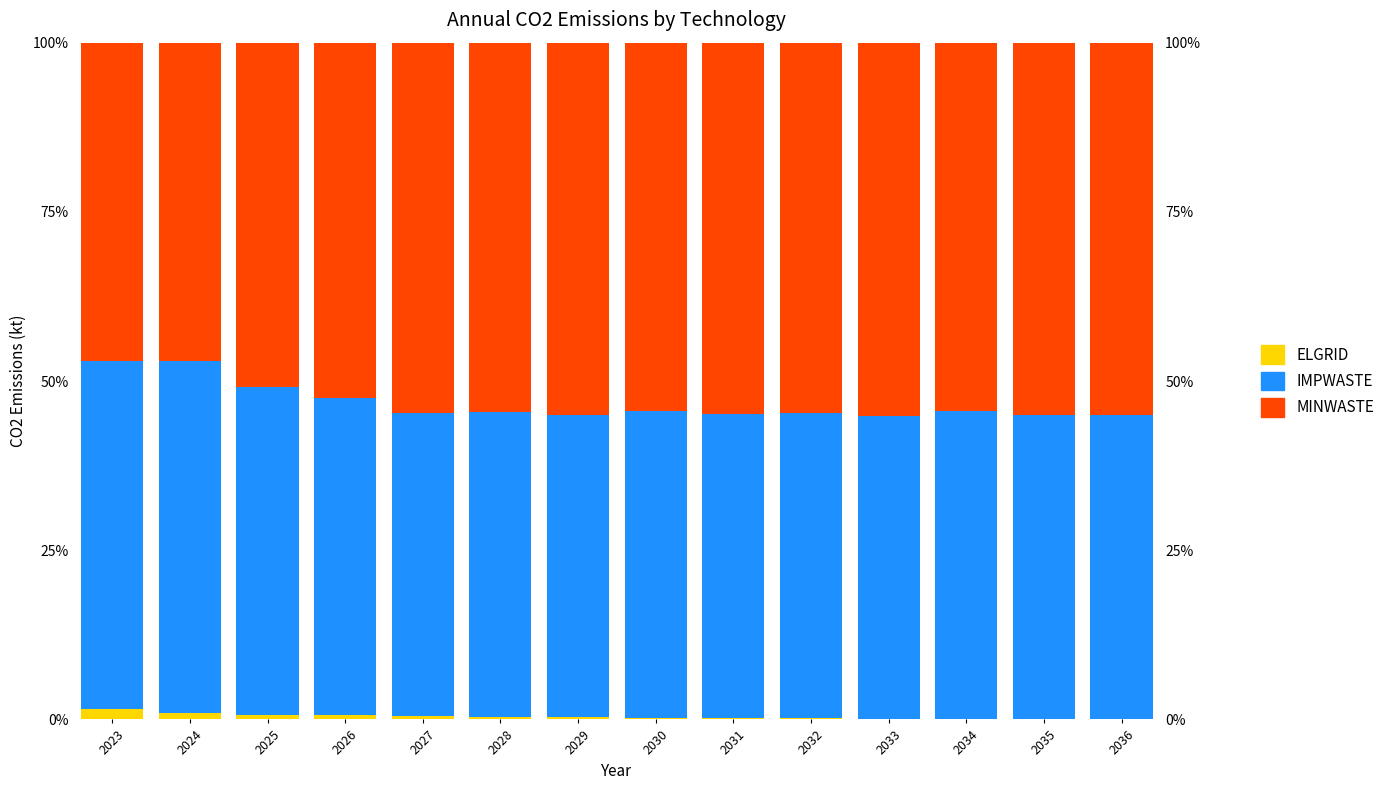

At 2029, list the series in order from largest to smallest.

MINWASTE, IMPWASTE, ELGRID